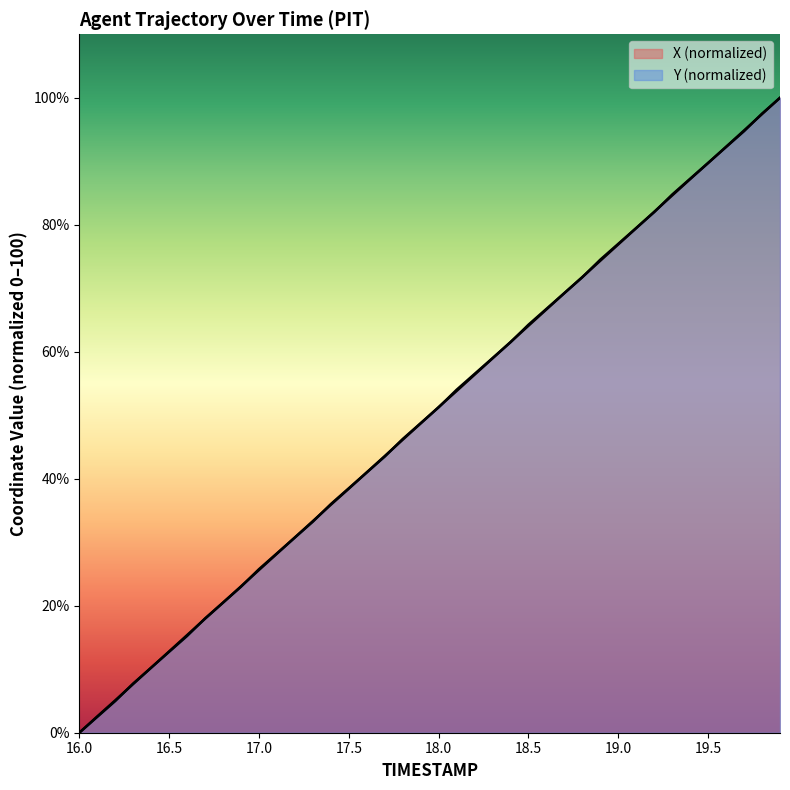

The Y series shows 46.3 at 17.8. True or false?

True